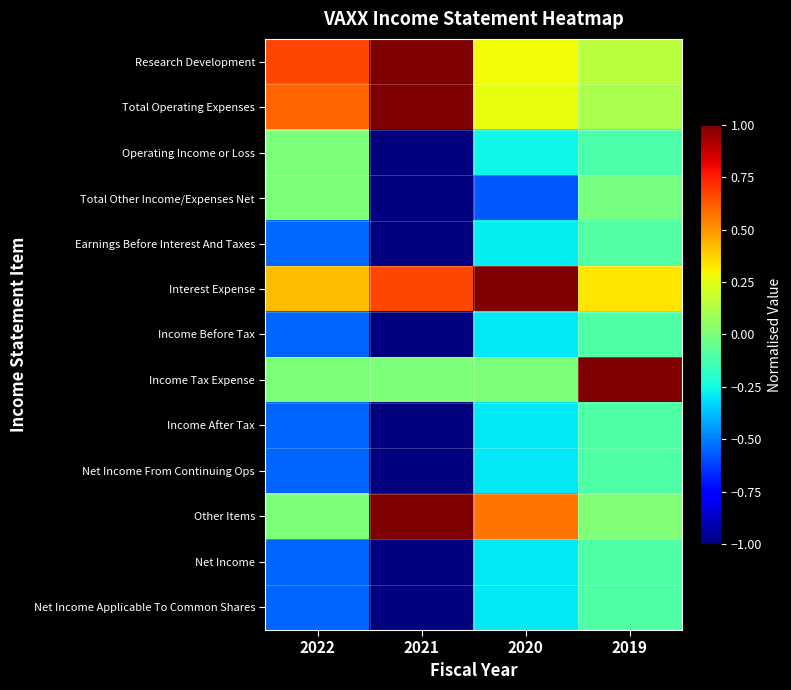

Which has a higher value, 2021 or 2019?

2021